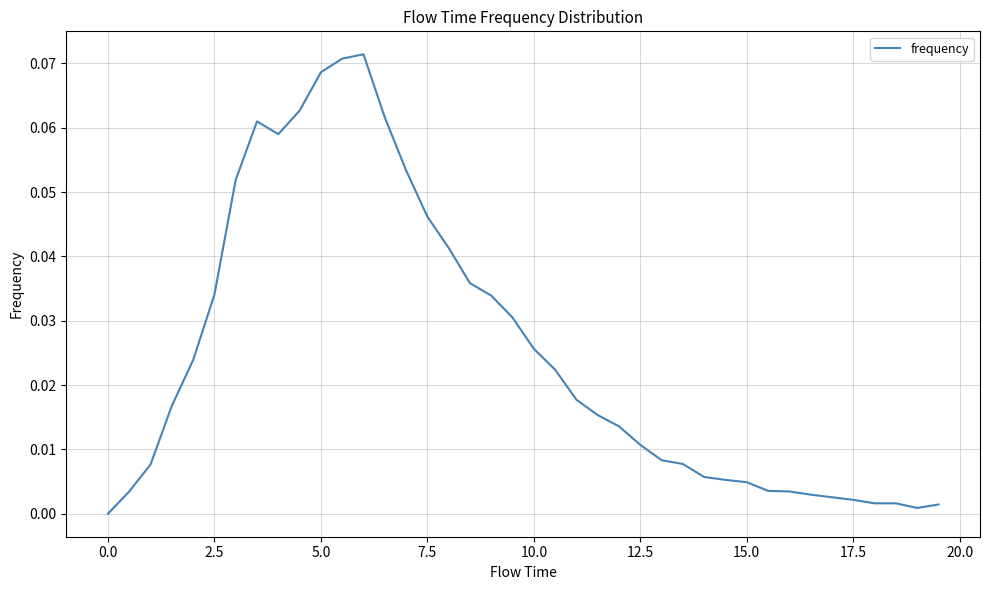

What is the value of the 10th point from the left?

0.1